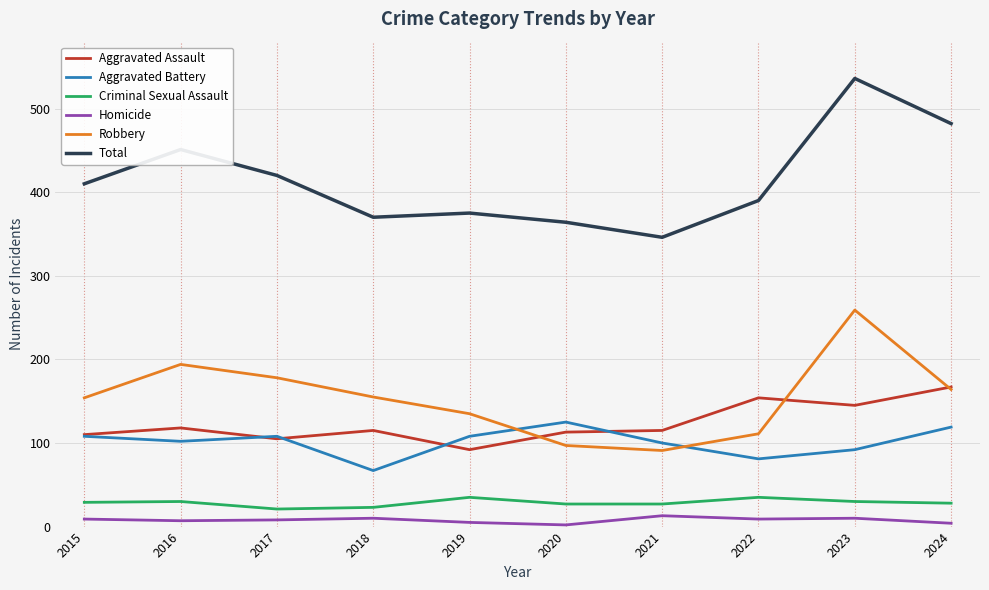

At which category does Robbery reach its first local peak?

2016